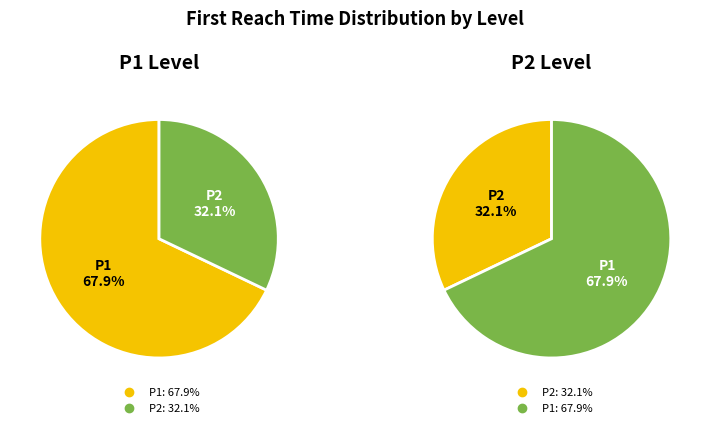

True or false: P1 accounts for 77% of the total.

False